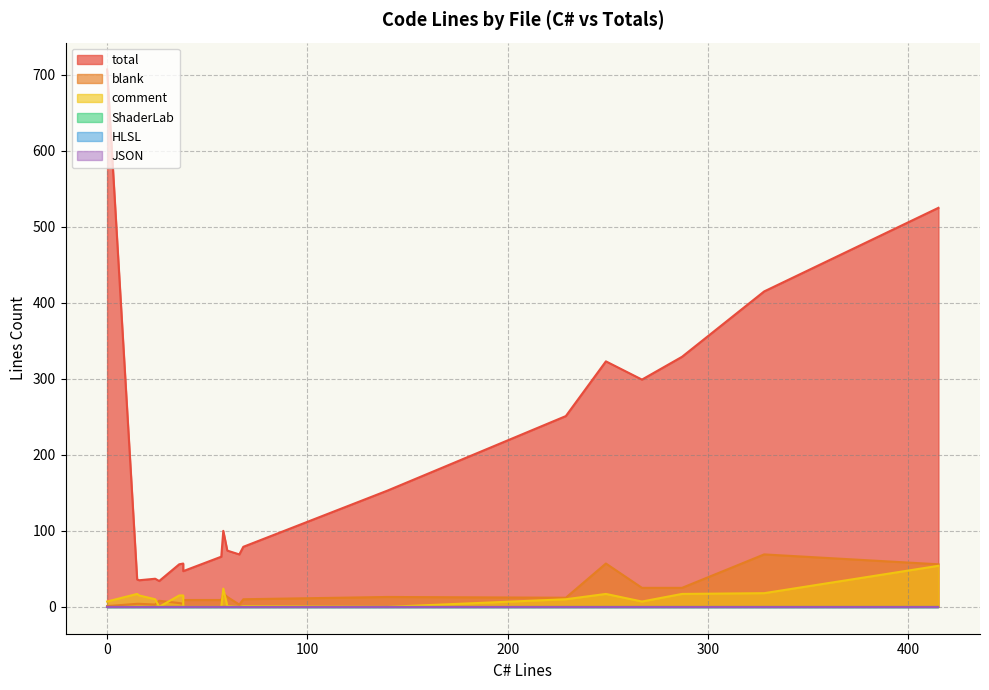

The JSON series shows 0 at 1. True or false?

True